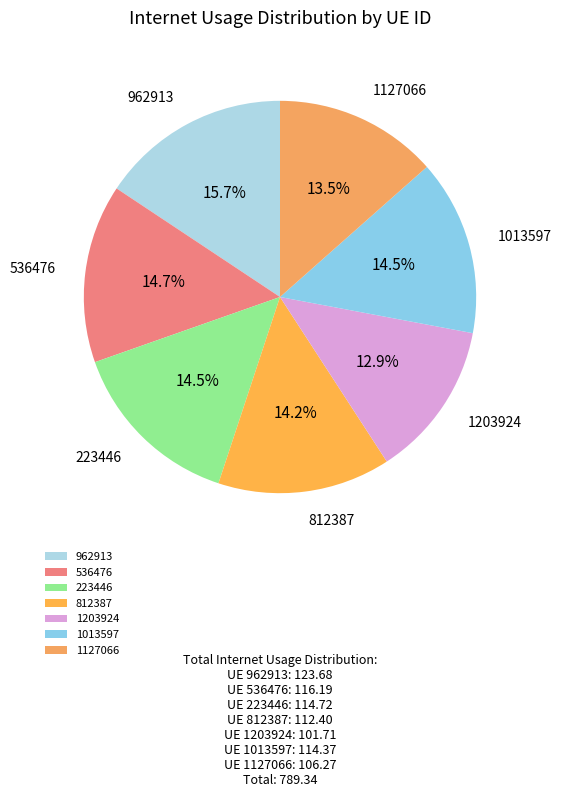

How many slices are in this pie chart?

7